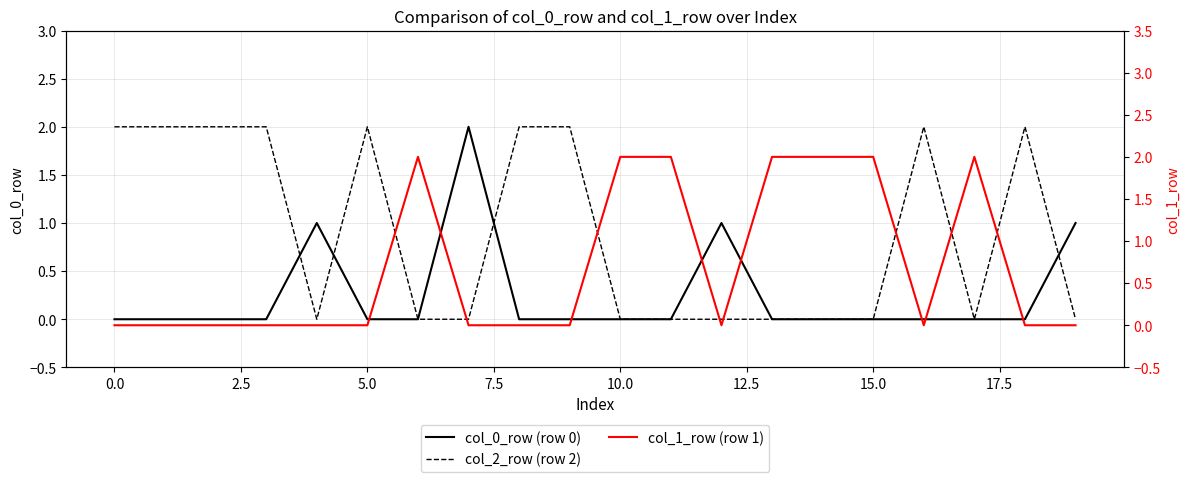

How many lines are shown in the chart?

3